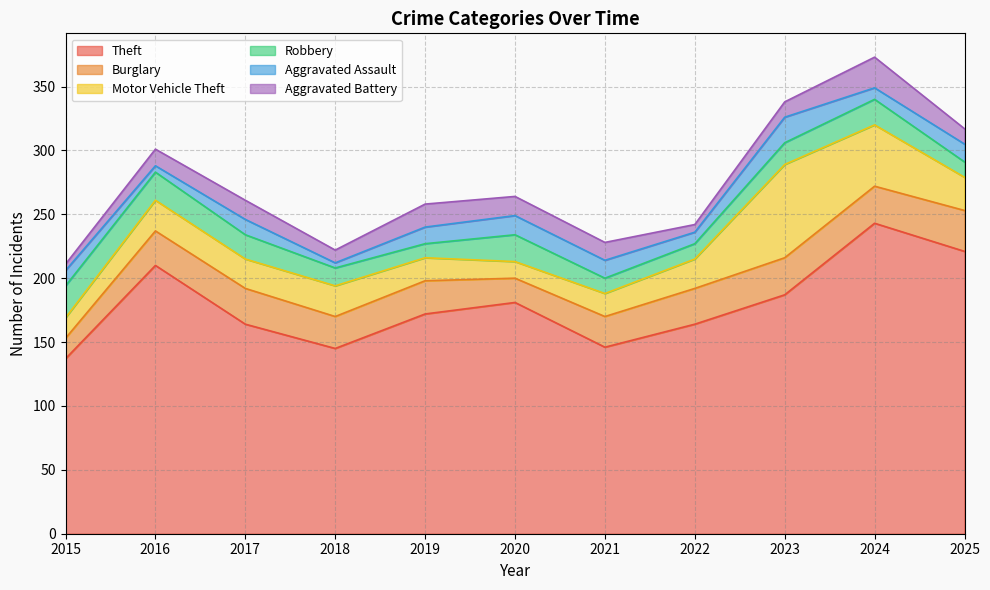

How many intersections are there between Aggravated Assault and Motor Vehicle Theft?

2